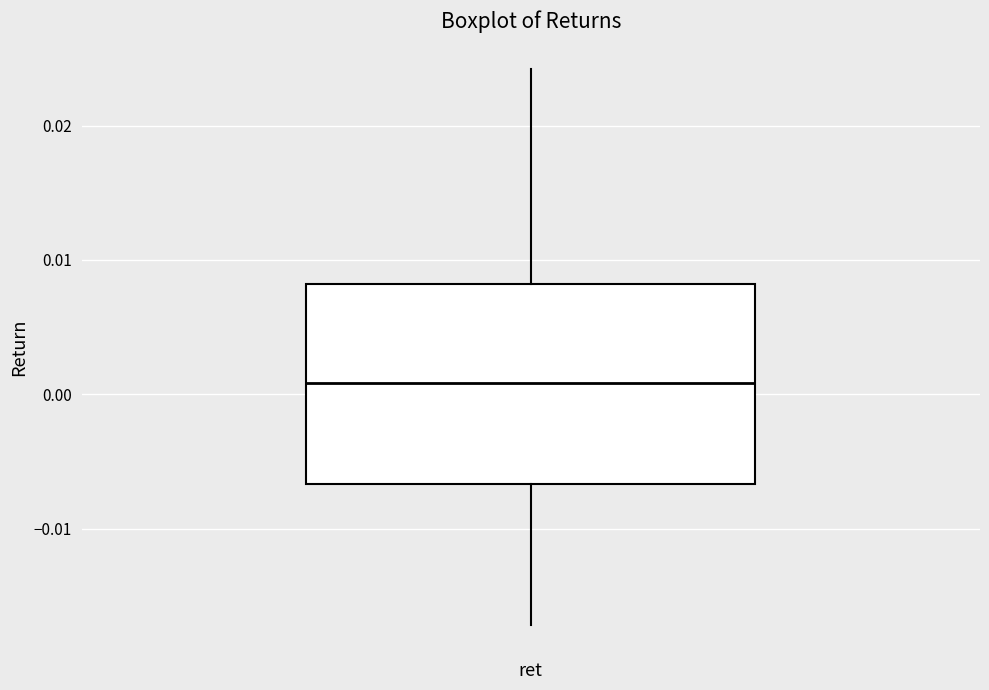

Transcribe this box plot: give where the median line is, the range the box spans, and where the two whiskers end, as read against the y-axis. The values are not printed on the chart, so give them approximately, as read against the axis.

median 0.001, box -0.007 to 0.008, whiskers -0.017 to 0.024